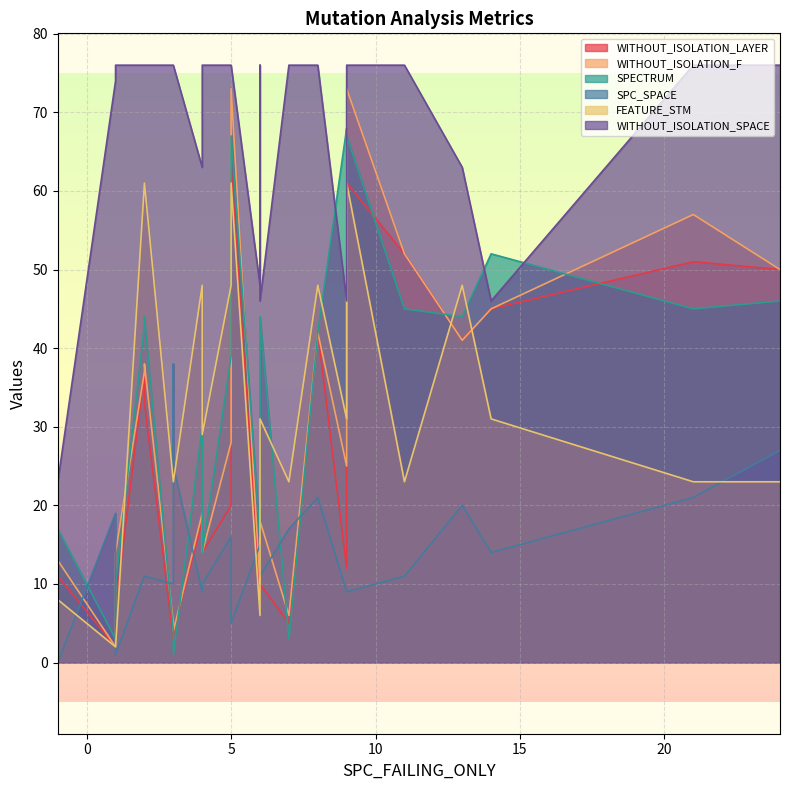

At which label does WITHOUT_ISOLATION_LAYER first exceed 19?

2